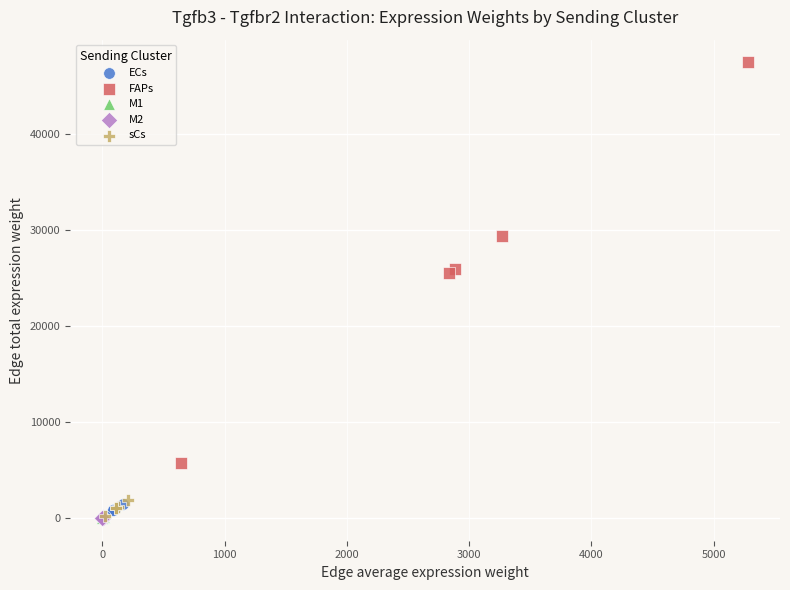

Which series contains the highest Y value?

FAPs